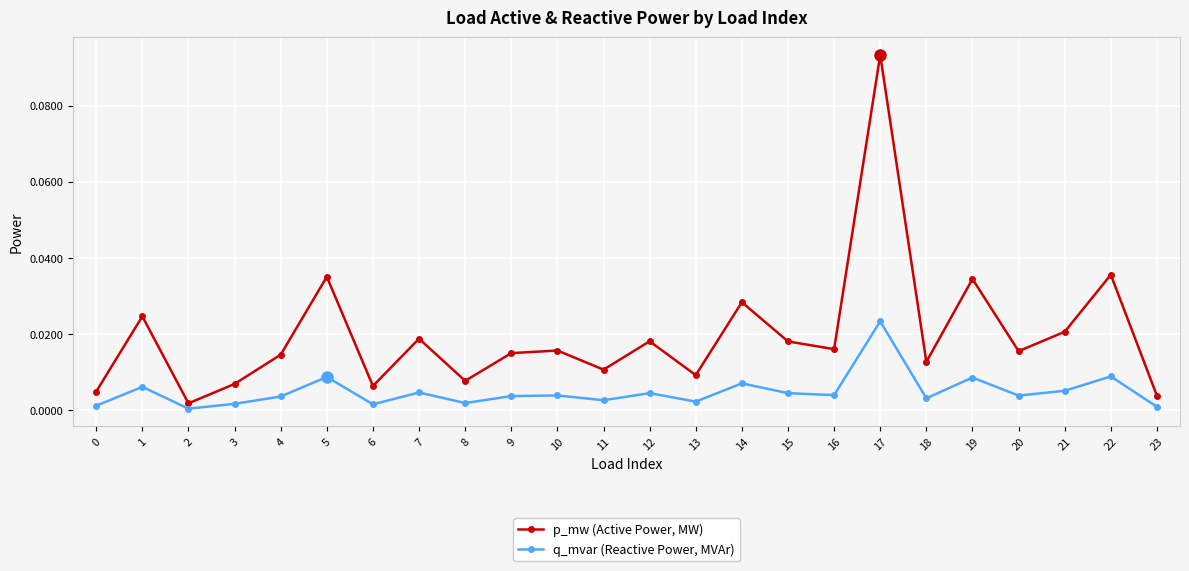

At which category is the sum across all series the highest?

17